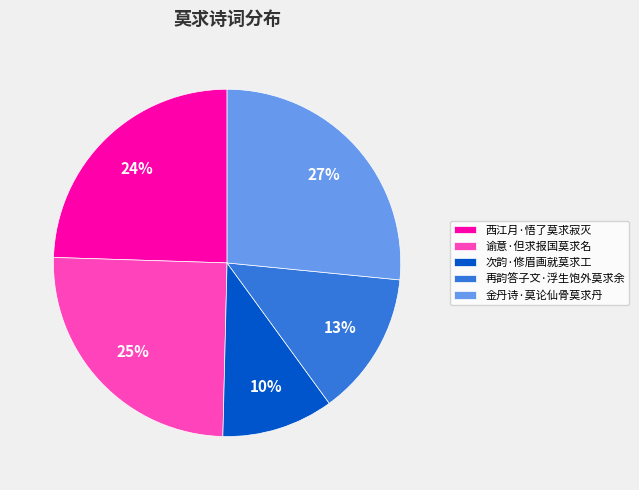

Is it true that 次韵·修眉画就莫求工 is 10% of the pie?

True